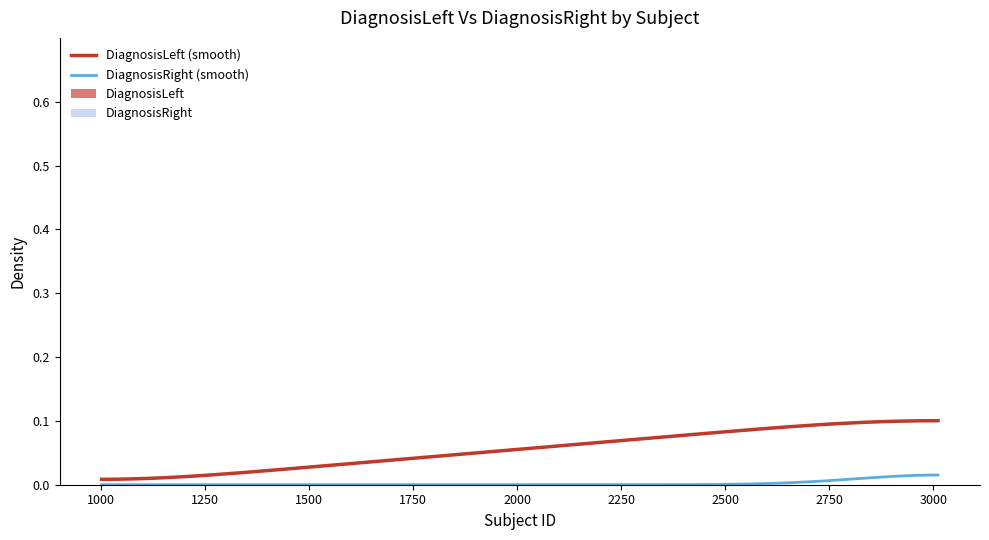

What is the sum of all DiagnosisRight values?

1.0